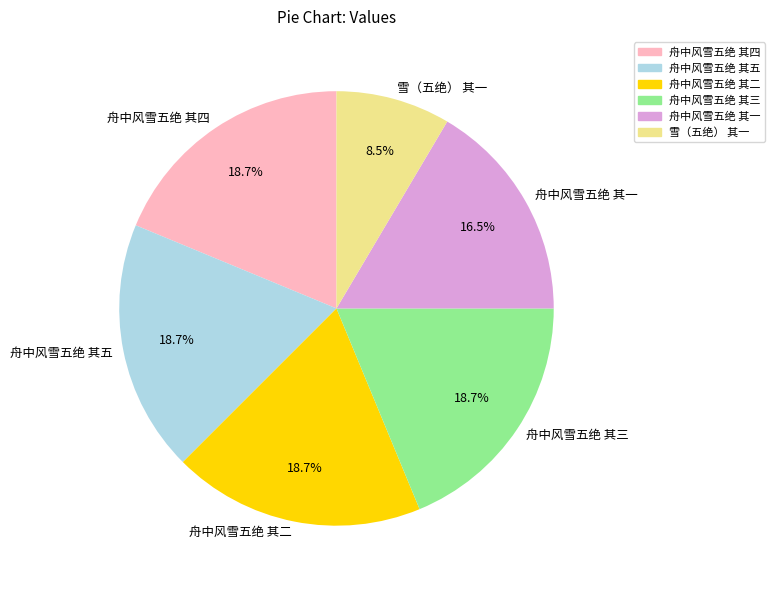

Does 雪（五绝） 其一 represent more than half of the total?

No